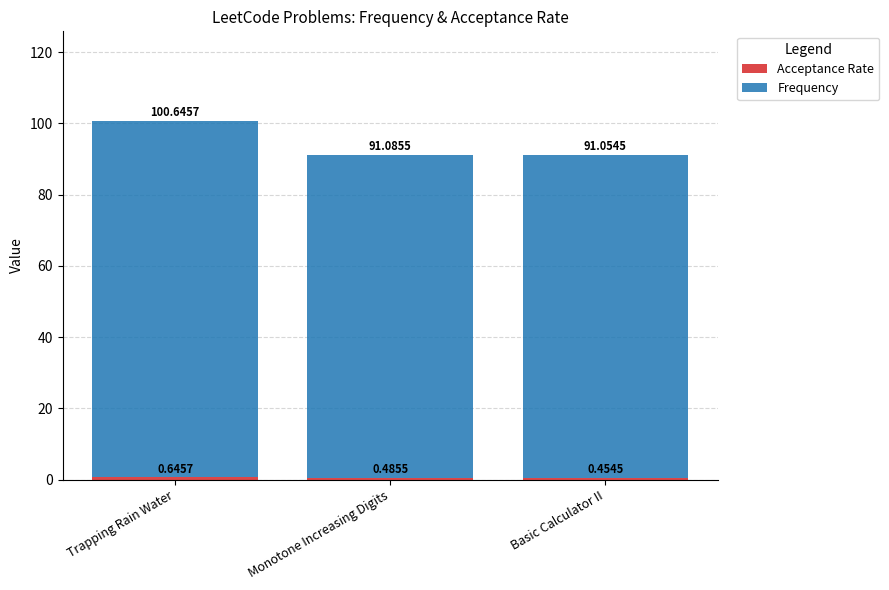

What is the total value across all series at Trapping Rain Water?

100.6